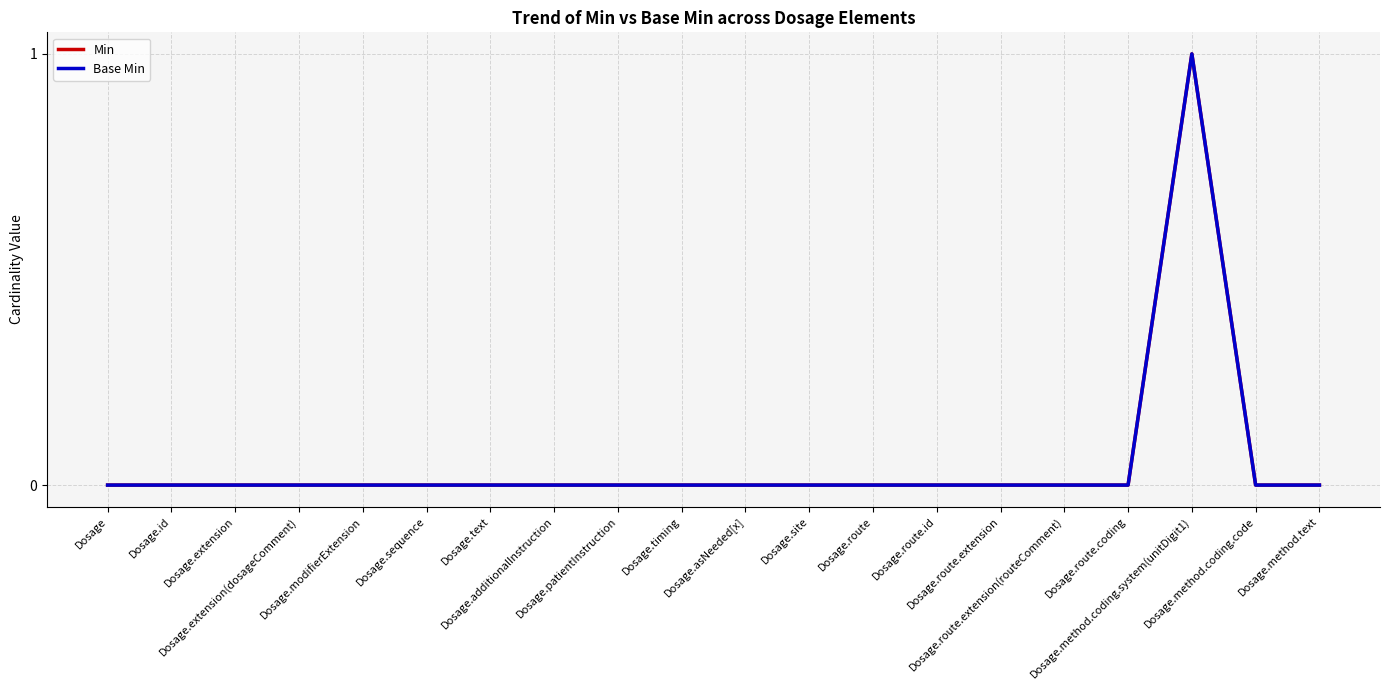

Is this an area chart (filled region under the line)?

No